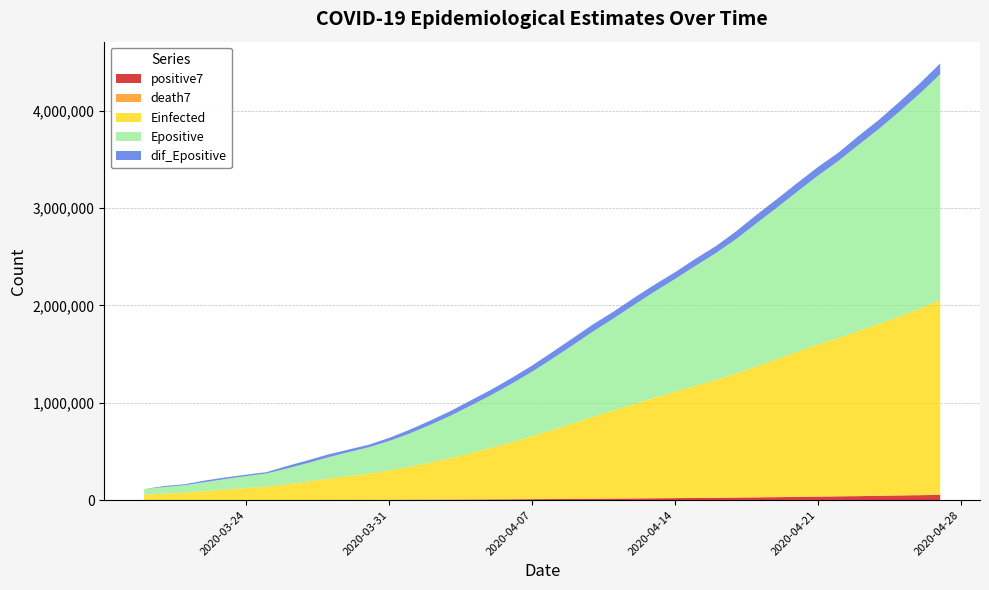

Reading right to left, transcribe all the data shown in this chart.

positive7: 54683.6	50868.9	47376.6	44138.6	41229.9	38428.3	35937.3	33392.0	30918.7	28567.0	26291.1	24284.9	22523.0	20787.3	19183.3	17573.4	15993.1	14512.1	13000.4	11565.0	10231.6	9043.4	7960.3	6978.3	6056.0	5250.4	4527.7	3916.0	3420.3	3041.0	2653.9	2242.0	1867.1	1529.4	1358.7	1181.0	995.2	811.7	707.0	621.0
death7: 3661.1	3373.1	3112.6	2869.3	2646.0	2445.0	2277.9	2105.1	1925.3	1748.3	1572.6	1417.7	1278.6	1147.6	1026.7	917.6	812.3	715.3	615.6	526.1	443.4	374.1	316.3	266.3	218.6	180.4	145.1	119.3	97.1	79.3	63.4	49.7	38.1	28.0	22.8	18.2	14.2	10.7	8.5	6.0
Einfected: 1998117.8	1914877.7	1837268.7	1763957.7	1694800.6	1623850.7	1559282.5	1488666.2	1416138.8	1344809.1	1272473.9	1208521.9	1150557.6	1090531.7	1031992.8	969421.8	904914.5	842604.6	775334.3	709282.0	644937.5	585677.6	529615.9	477157.9	426176.2	380187.8	337594.9	299879.3	268415.5	243629.3	217432.8	188391.0	161155.2	136346.4	122900.3	108420.7	92741.0	76677.9	67177.6	56682.3
Epositive: 2318634.8	2208035.5	2103524.8	2003522.8	1910834.1	1818740.0	1734287.3	1645307.4	1556172.5	1468818.7	1381707.8	1302592.4	1231028.6	1158422.0	1089333.7	1017945.1	945806.8	876218.2	803107.1	731654.4	663335.3	600673.2	541865.9	486971.1	433877.5	386109.3	341954.4	303435.3	271252.0	245853.5	219101.8	189720.1	162096.5	136374.4	122923.1	108438.9	92755.2	76688.6	67186.1	56688.3
dif_Epositive: 110599.2	104510.8	100001.9	92688.7	92094.1	84452.8	88979.8	89134.9	87353.8	87110.9	79115.4	71563.8	72606.6	69088.4	71388.5	72138.4	69588.6	73111.0	71452.7	68319.1	62662.0	58807.3	54894.8	53093.6	47768.2	44154.9	38519.1	32183.3	25398.6	26751.7	29381.7	27623.6	25722.0	13451.3	14484.2	15683.7	16066.6	9502.5	10497.8	0.0